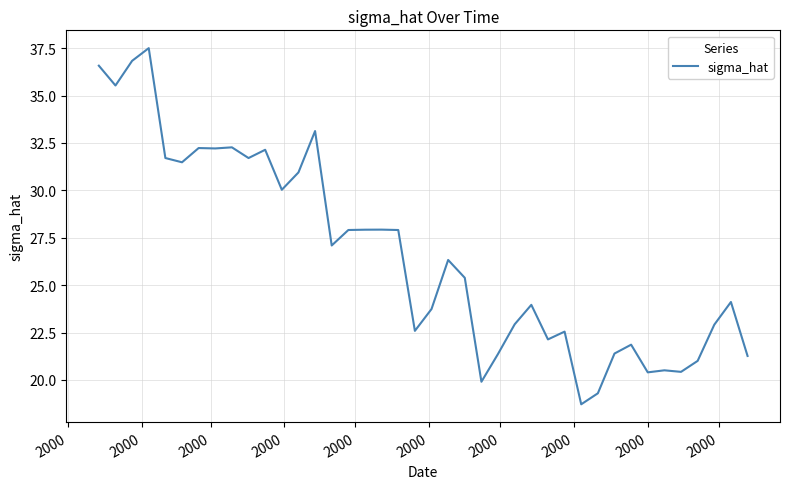

What is the difference between the maximum and minimum values?

18.8